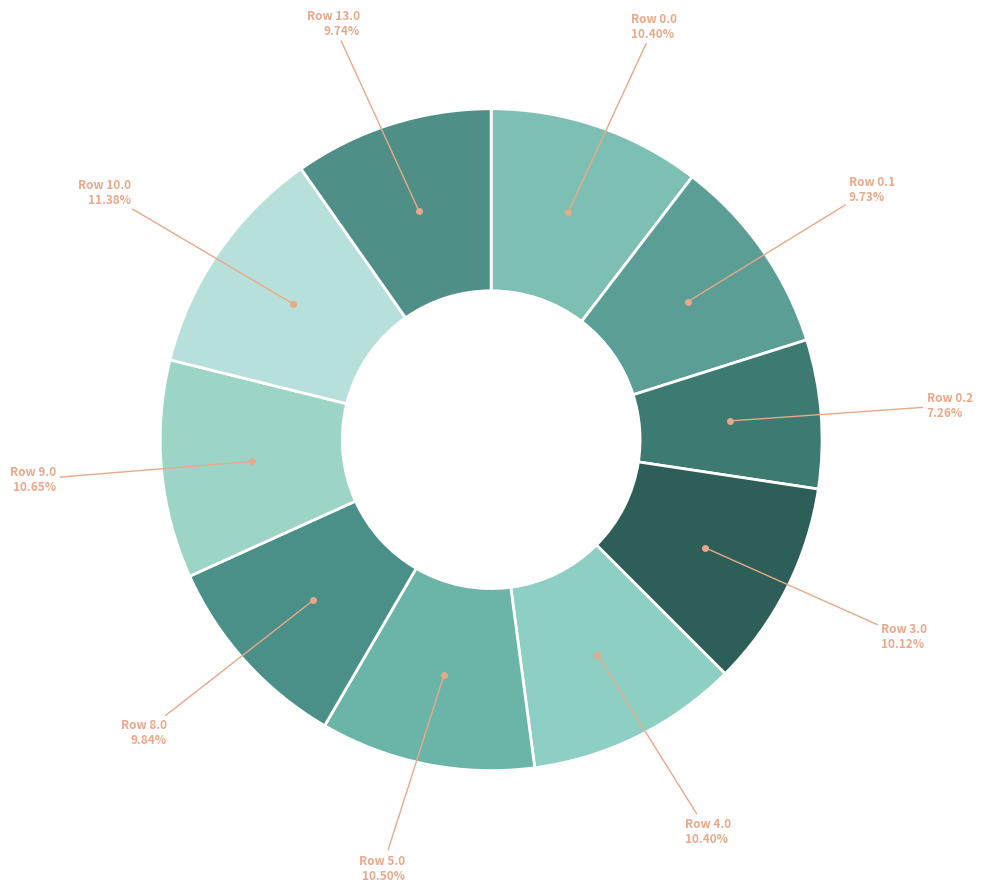

To the nearest percent, what is the difference between the Row 4.0 and Row 10.0 slice percentages?

1%